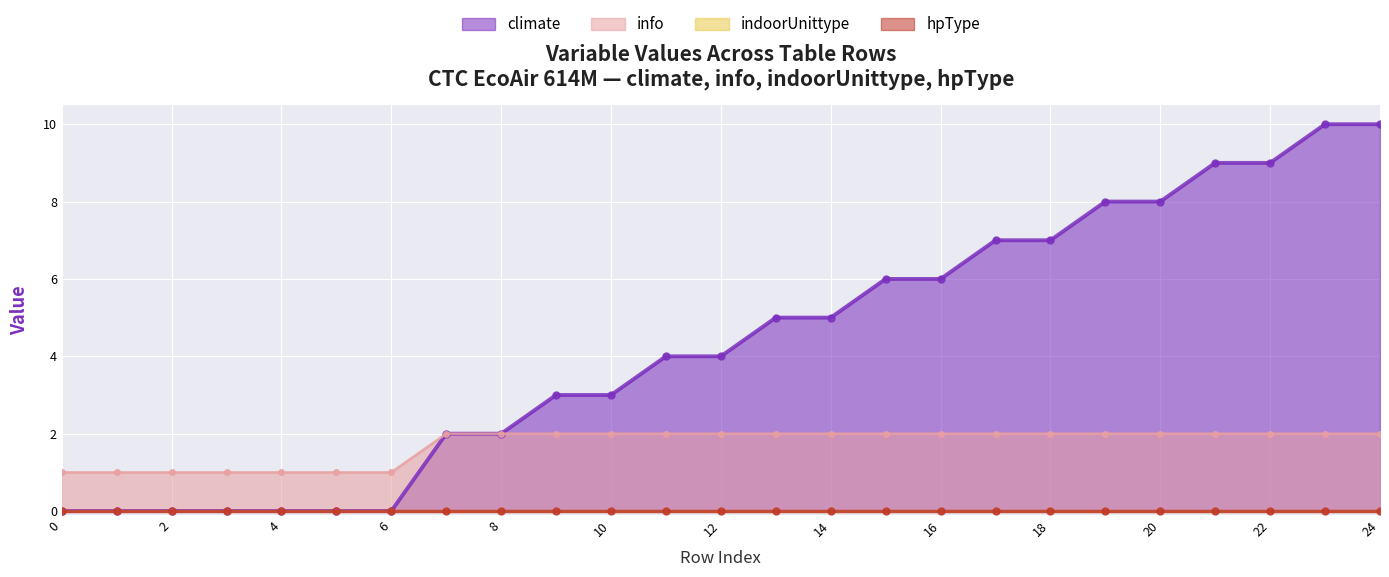

The info series shows 1 at 12. True or false?

False